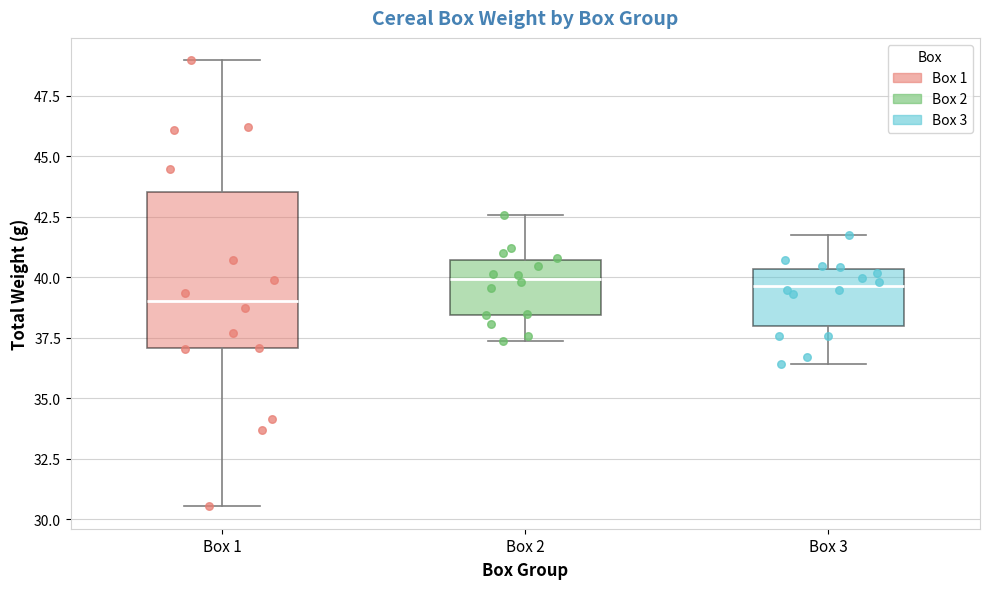

Where does the median line of the box for Box 1 sit on the y-axis? The values are not printed on the chart, so give them approximately, as read against the axis.

39.0